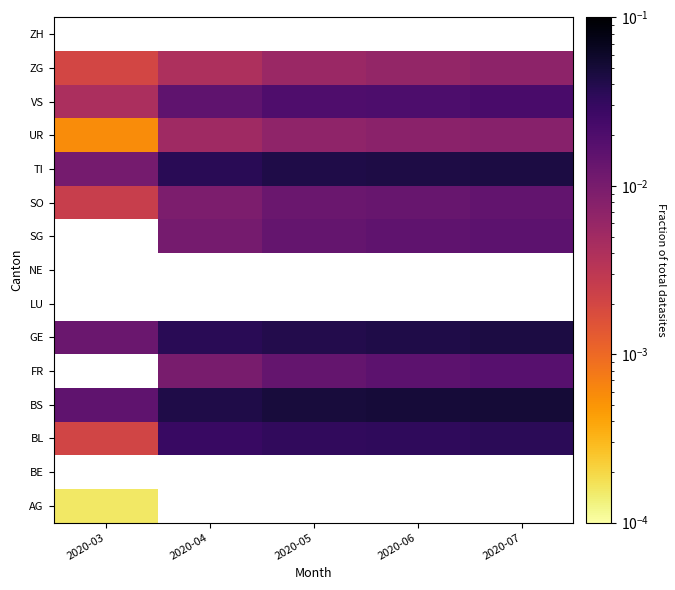

The VS series shows 0.0 at 2020-06. True or false?

False